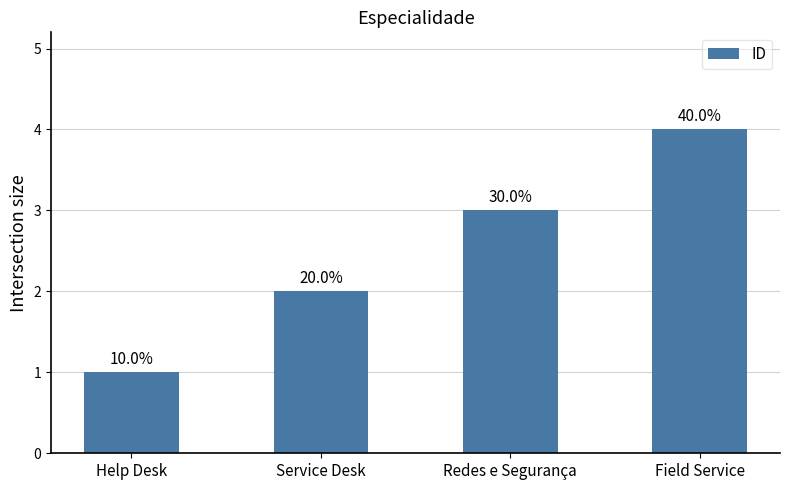

Reading right to left, what are all the values shown in this chart?

Field Service=4	Redes e Segurança=3	Service Desk=2	Help Desk=1